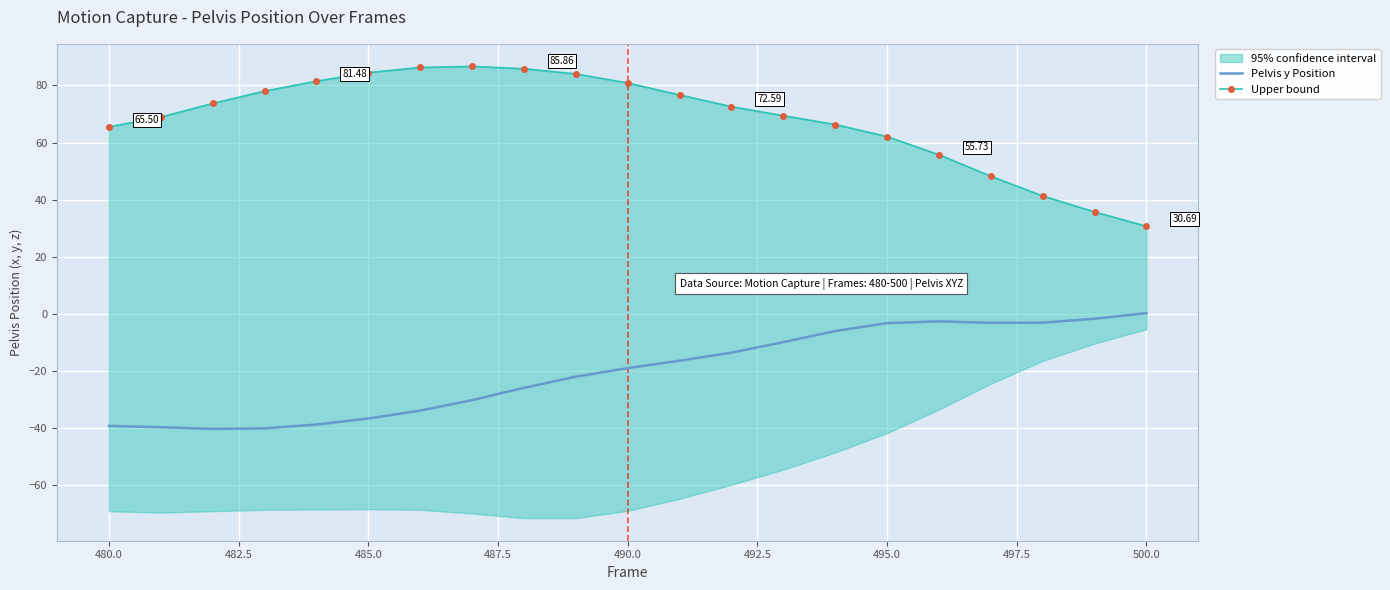

How many interior local peaks does the Upper bound series have?

1